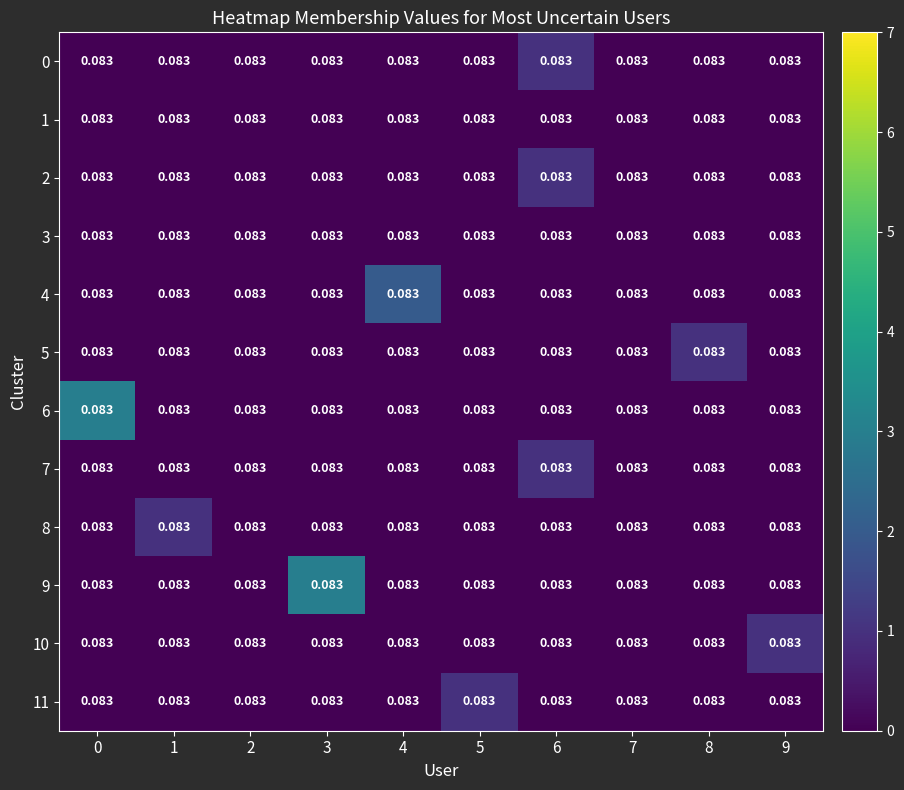

What is the total value across all series at 1?

1